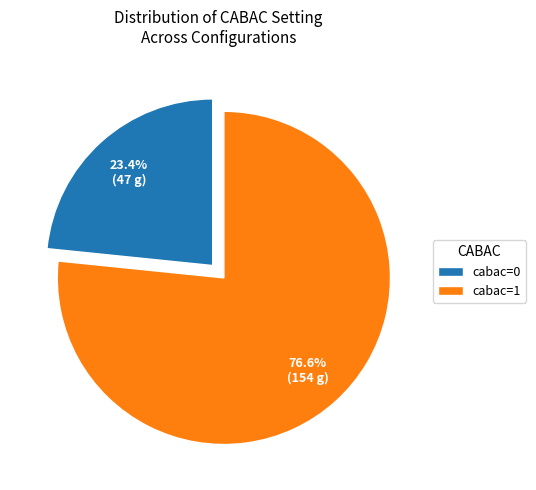

Which category has the smallest portion of the pie?

cabac=0